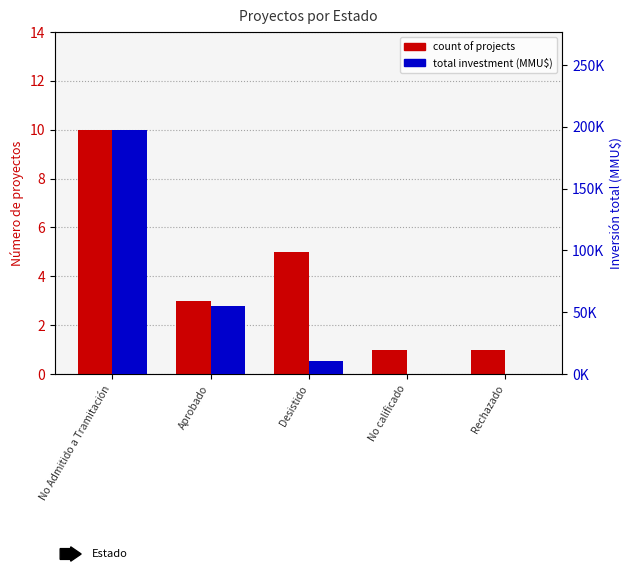

The value of count at No Admitido a Tramitación is 10. True or false?

True